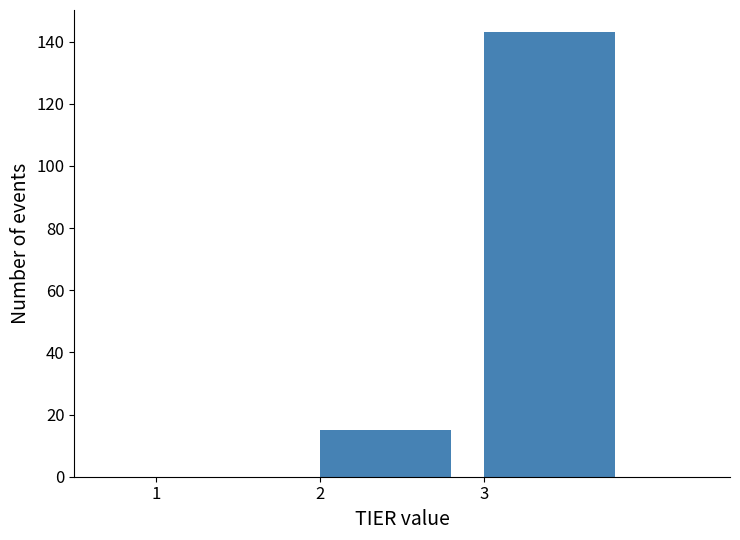

Reading left to right, list every bar in this chart as the range it spans on the x-axis followed by its height. The values are not printed on the chart, so give them approximately, as read against the axis.

1 to 2: 0
2 to 3: 16
3 to 4: 144